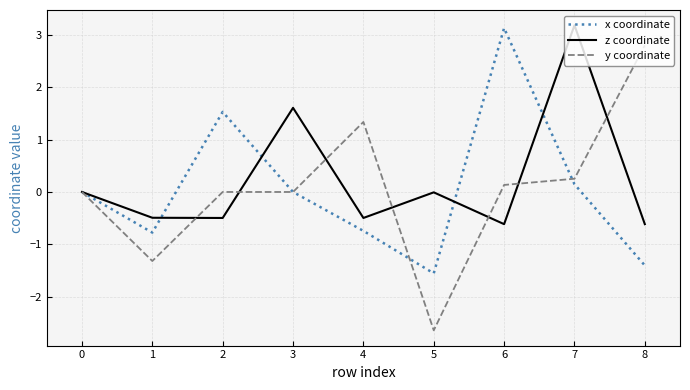

Rank the series at 1 from lowest to highest value.

y coordinate, x coordinate, z coordinate